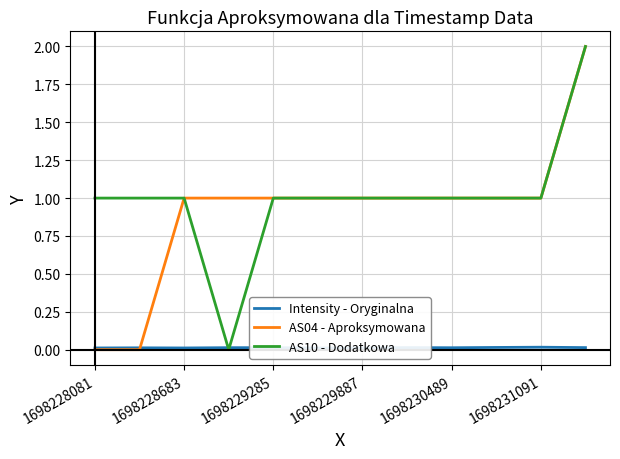

True or false: AS10 - Dodatkowa has a value of 0 at 1698230489.

False